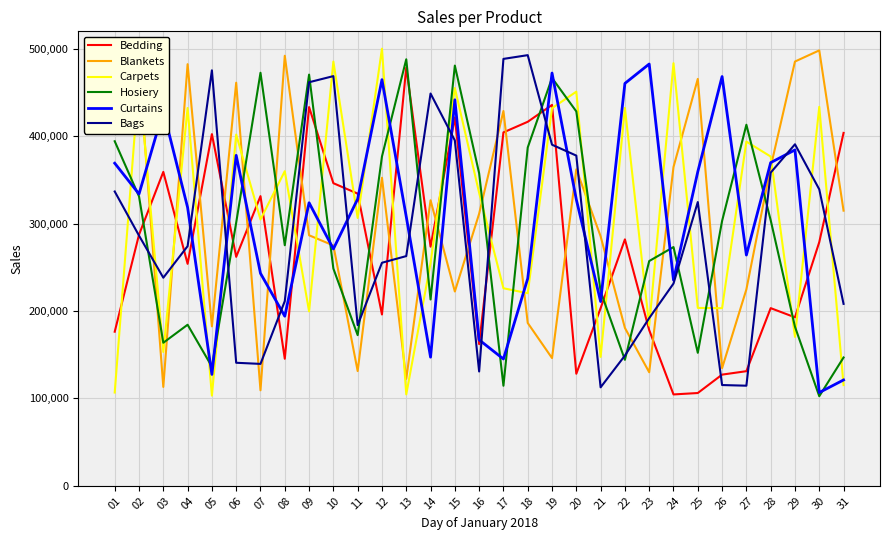

What is the difference between the Bags values at 31 and 08?

3148